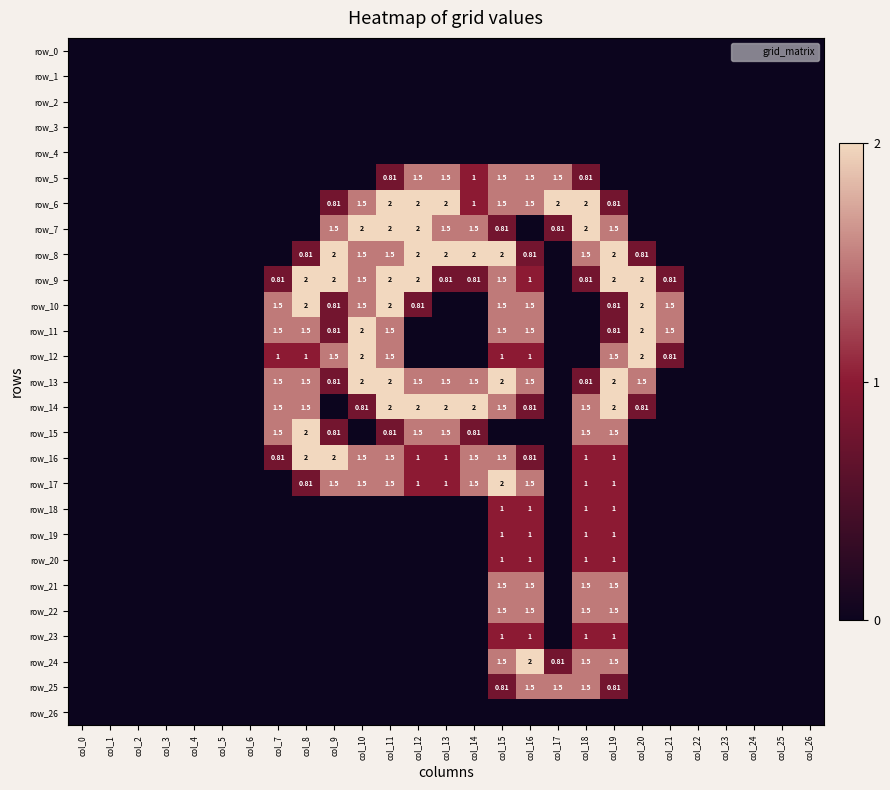

What is the average value of the row_18 series?

0.1